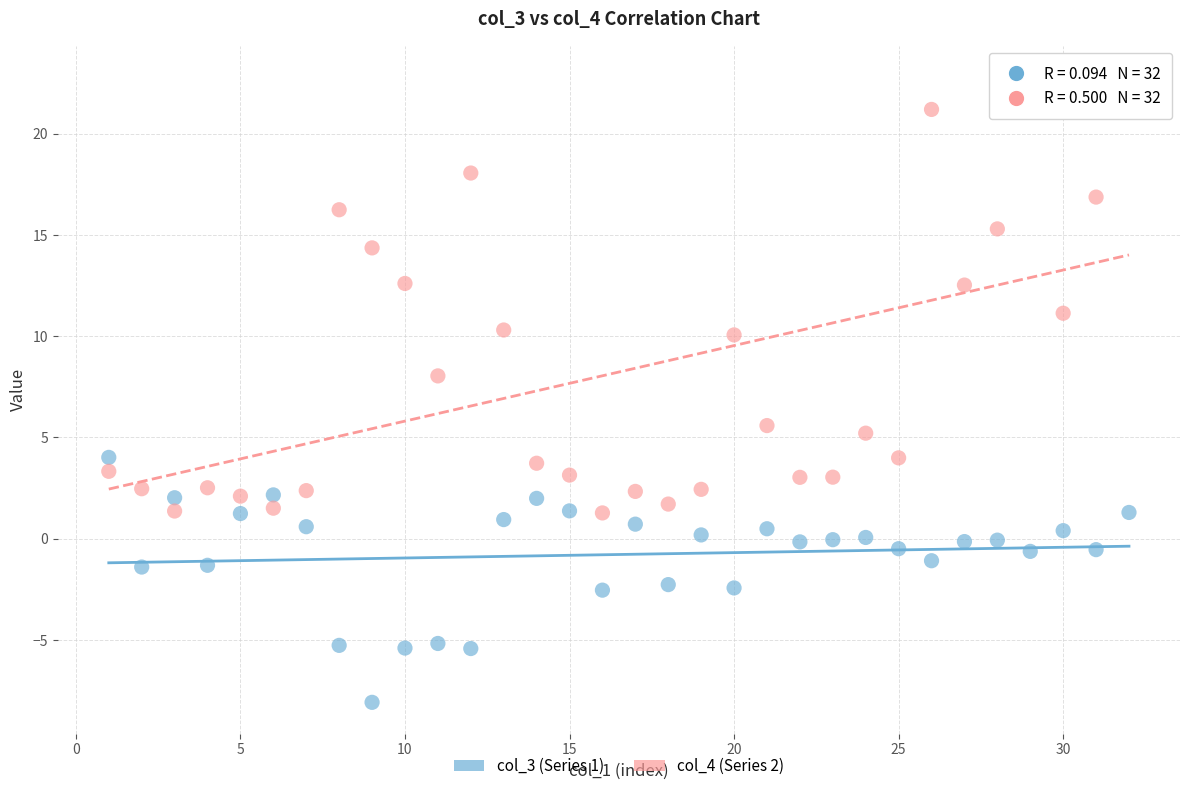

Across all series, what Y value is closest to 7?

8.0